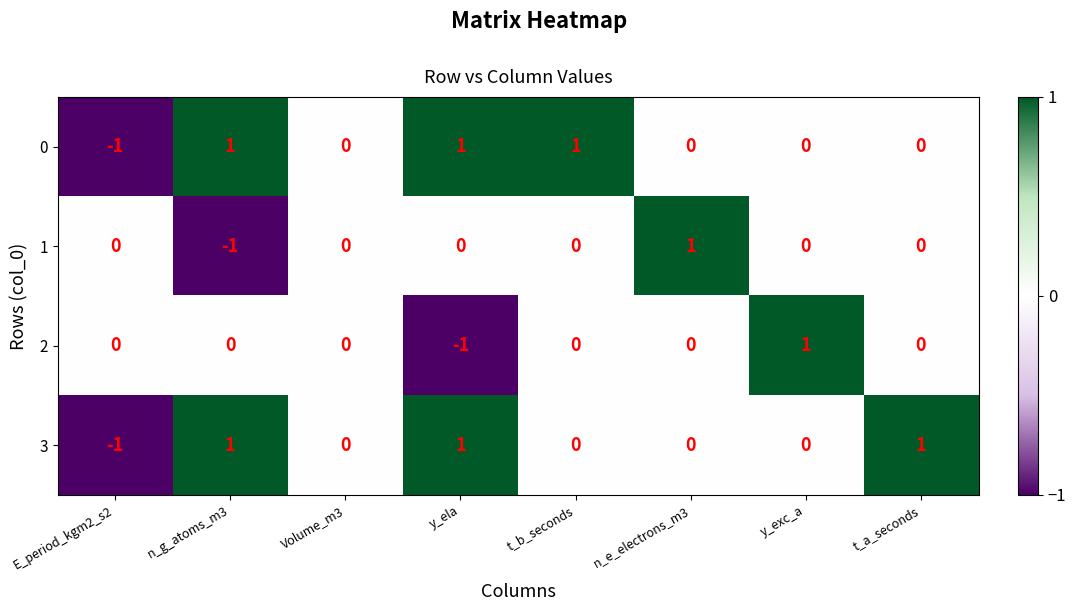

The value of 3 at n_e_electrons_m3 is 0. True or false?

True